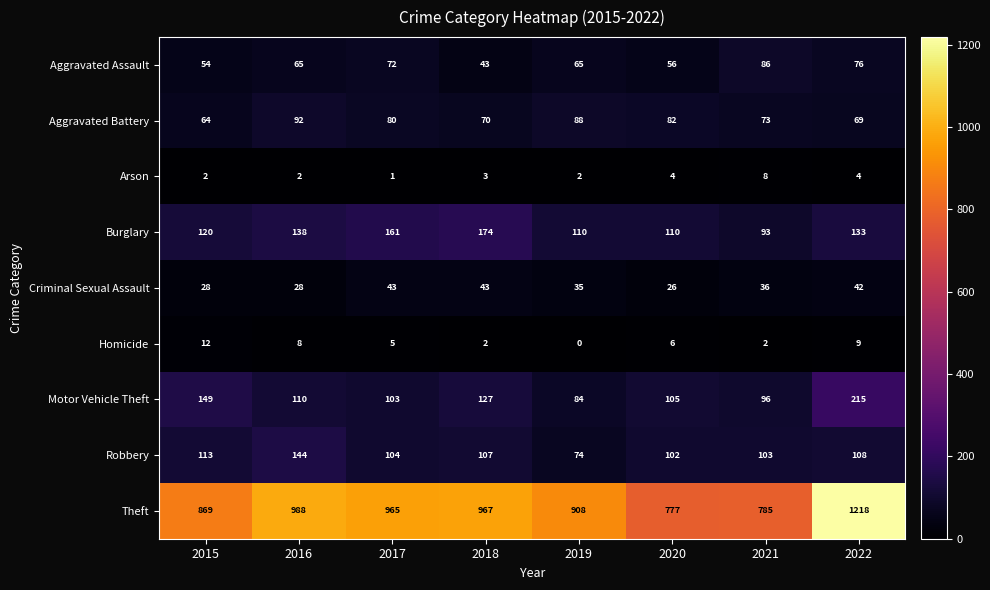

Which series has the largest total across all categories?

Theft